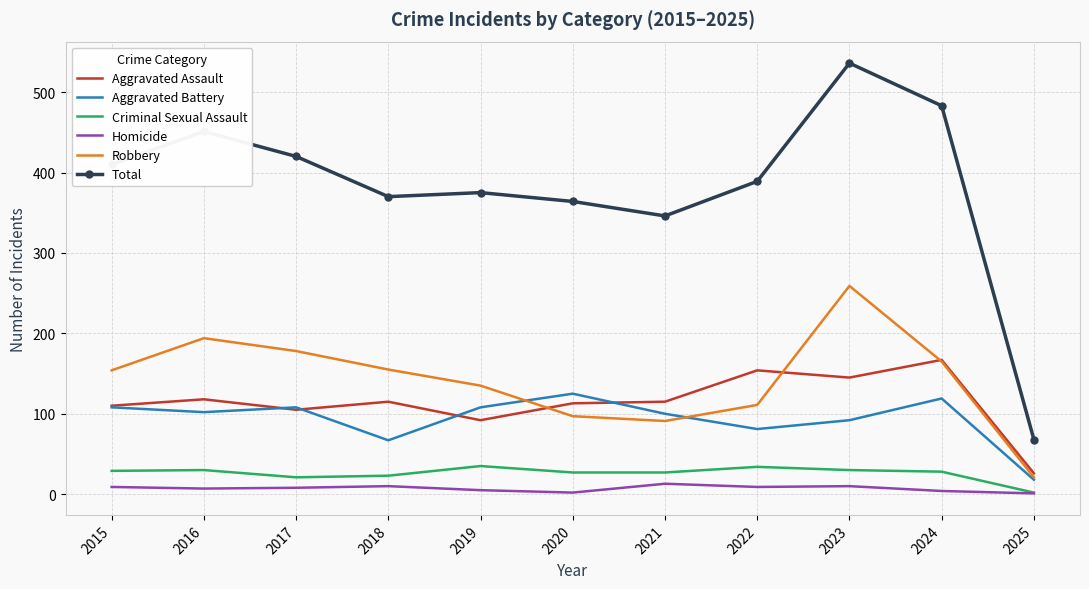

The Aggravated Assault series shows 105 at 2017. True or false?

True